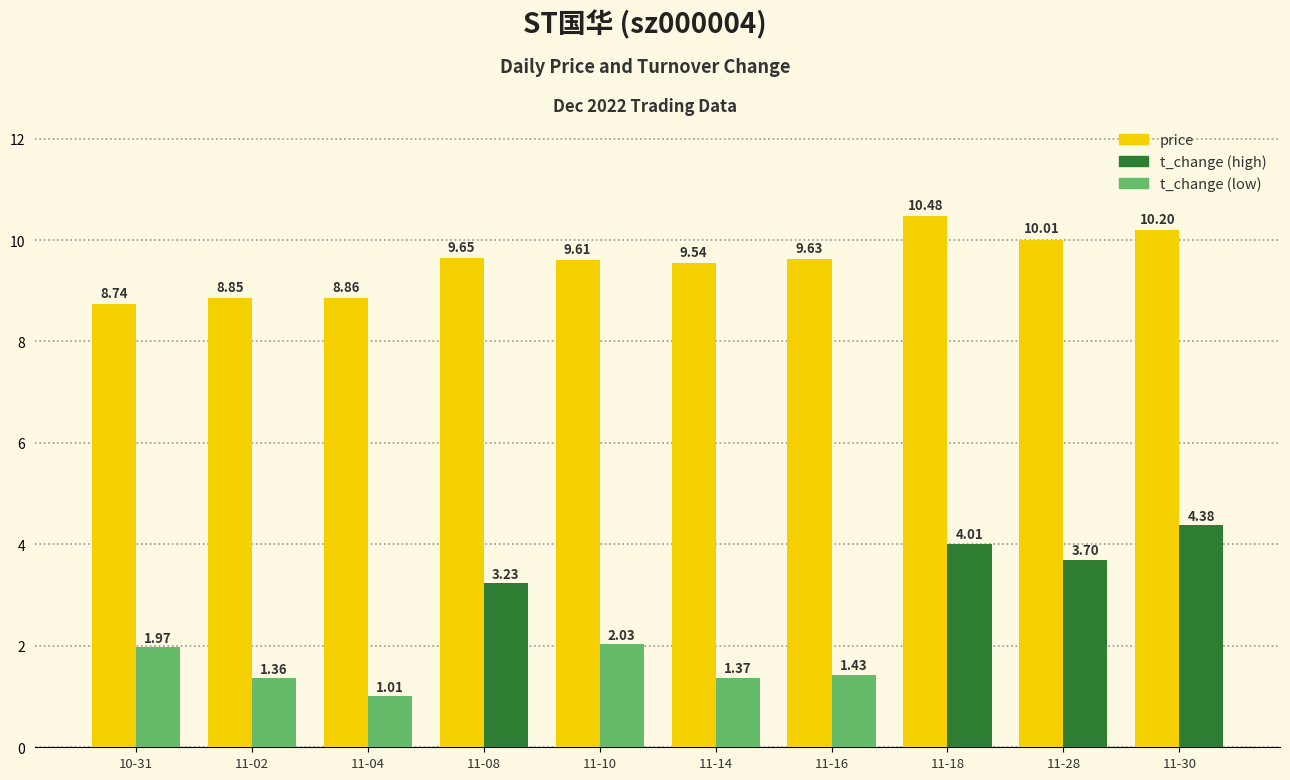

What is the total value across all series at 11-30?

14.6